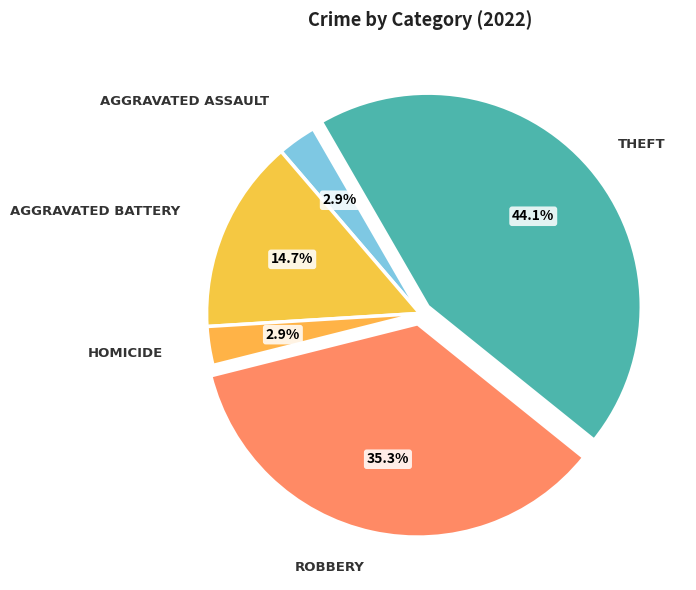

Is there a majority slice in this chart?

No